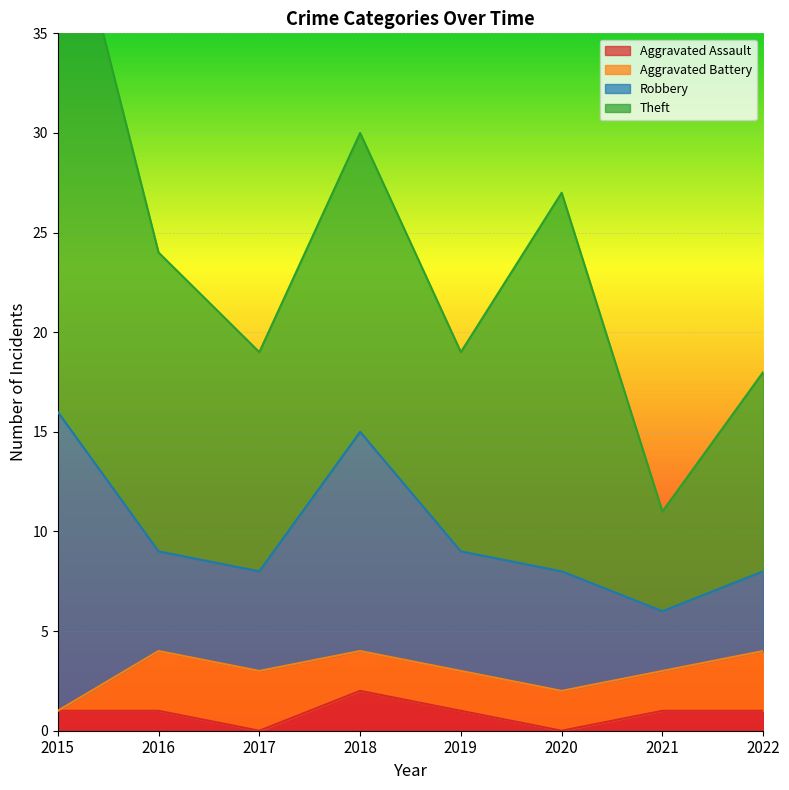

What value does the Theft series have at 2021, to the nearest 5?

5